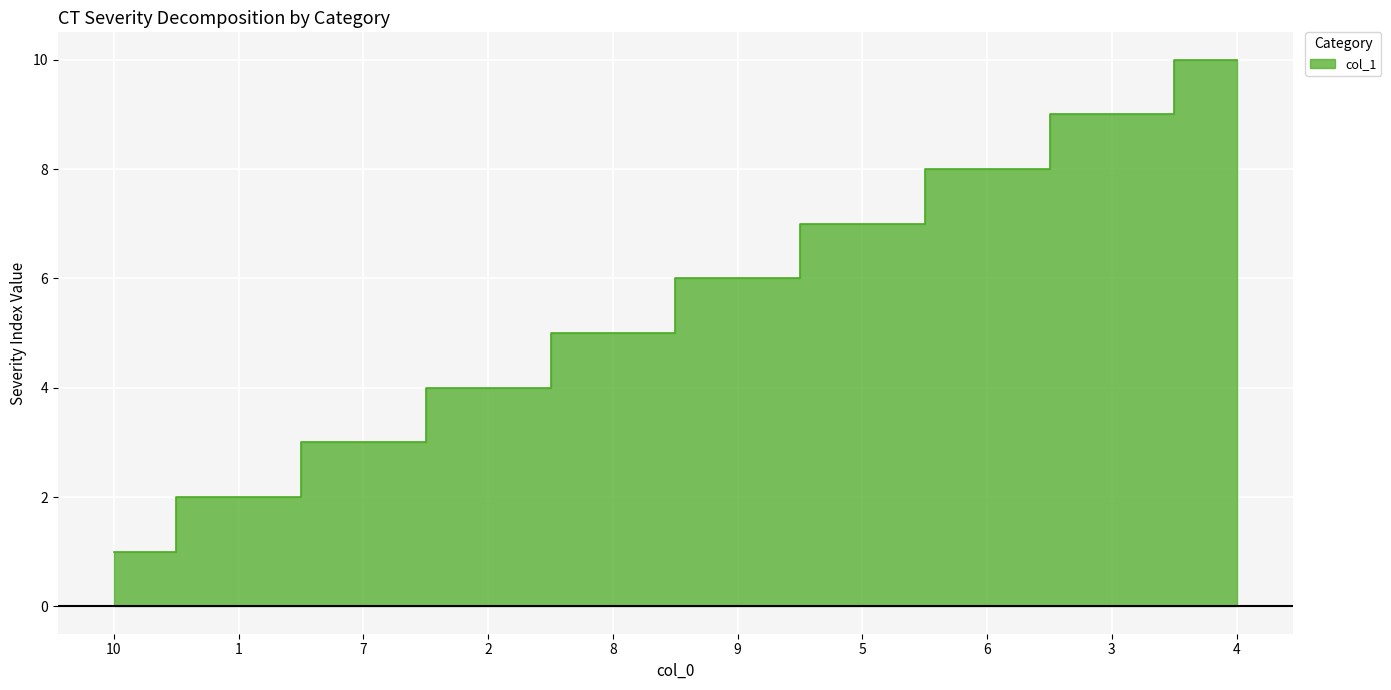

How many lines are shown in the chart?

1